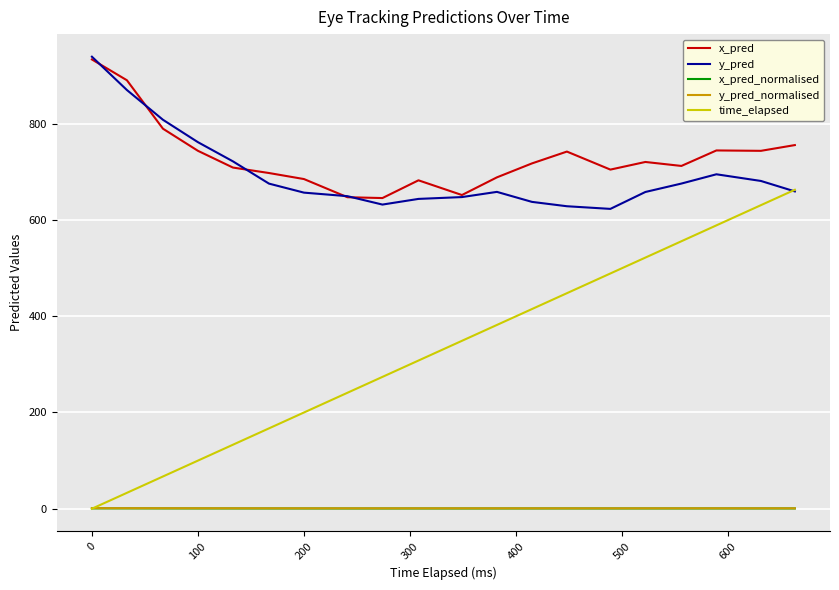

What is the maximum value for x_pred?

933.9